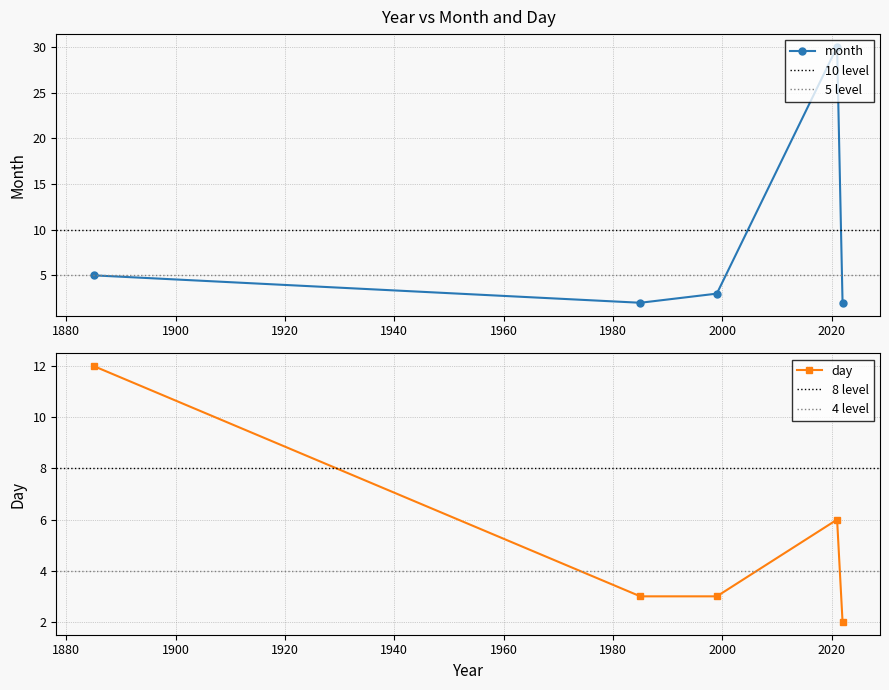

Reading right to left, transcribe all the data shown in this chart.

month: 1999=3	2022=2	2021=30	1885=5	1985=2
day: 1999=3	2022=2	2021=6	1885=12	1985=3